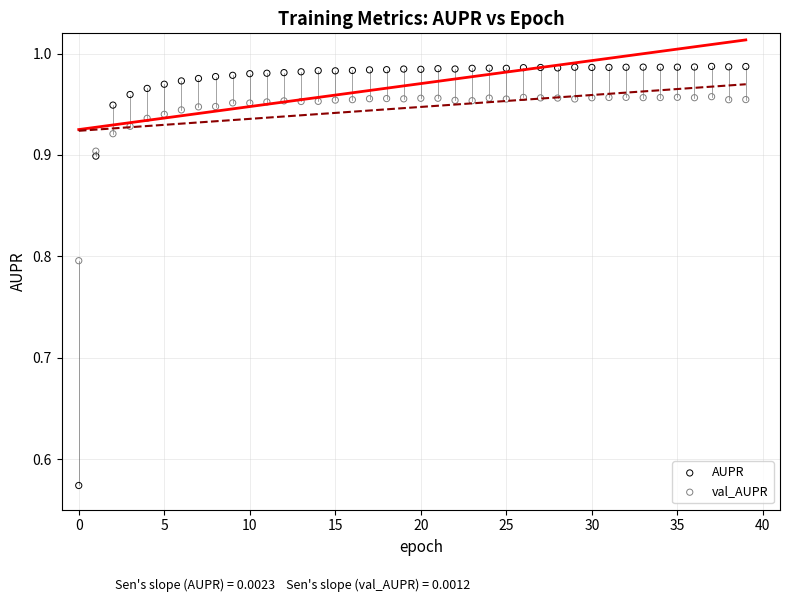

What are all the series names shown in the legend?

AUPR, val_AUPR